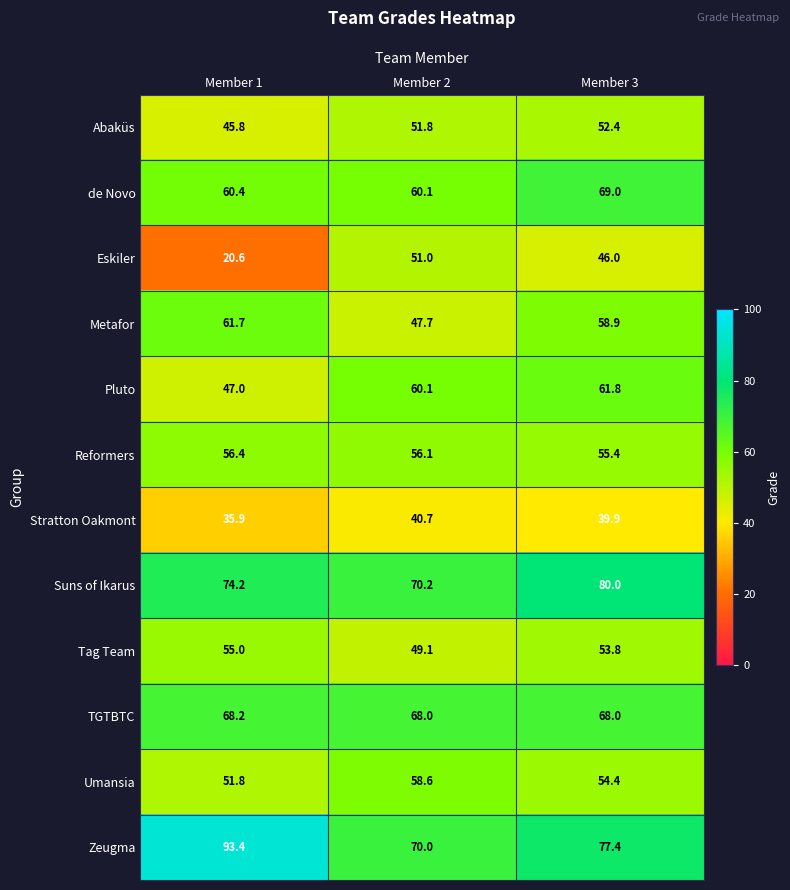

Is it true that TGTBTC equals 68.2 at Member 1?

True